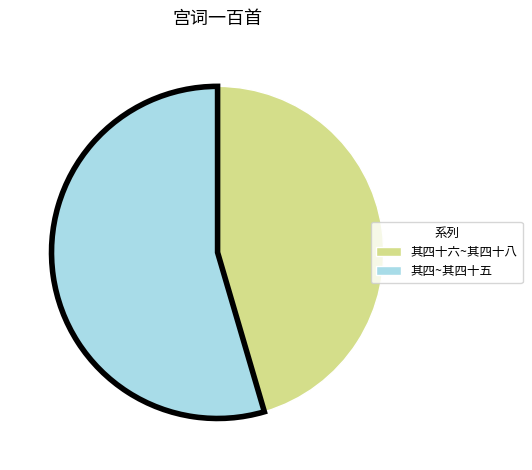

Is the sum of 其四十六~其四十八 and 其四~其四十五 greater than half?

Yes